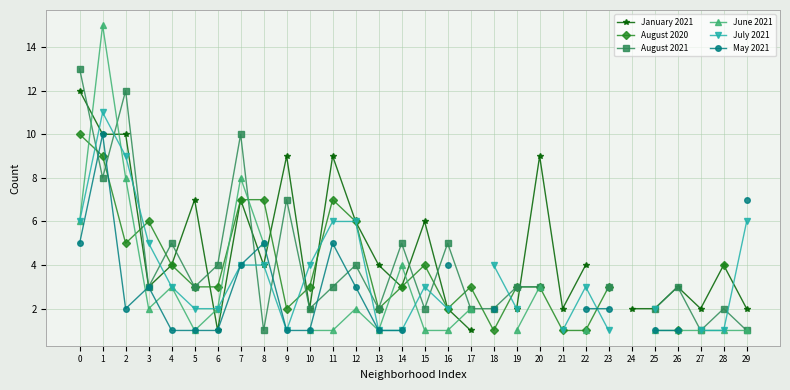

What are all the series names shown in the legend?

January 2021, August 2020, August 2021, June 2021, July 2021, May 2021